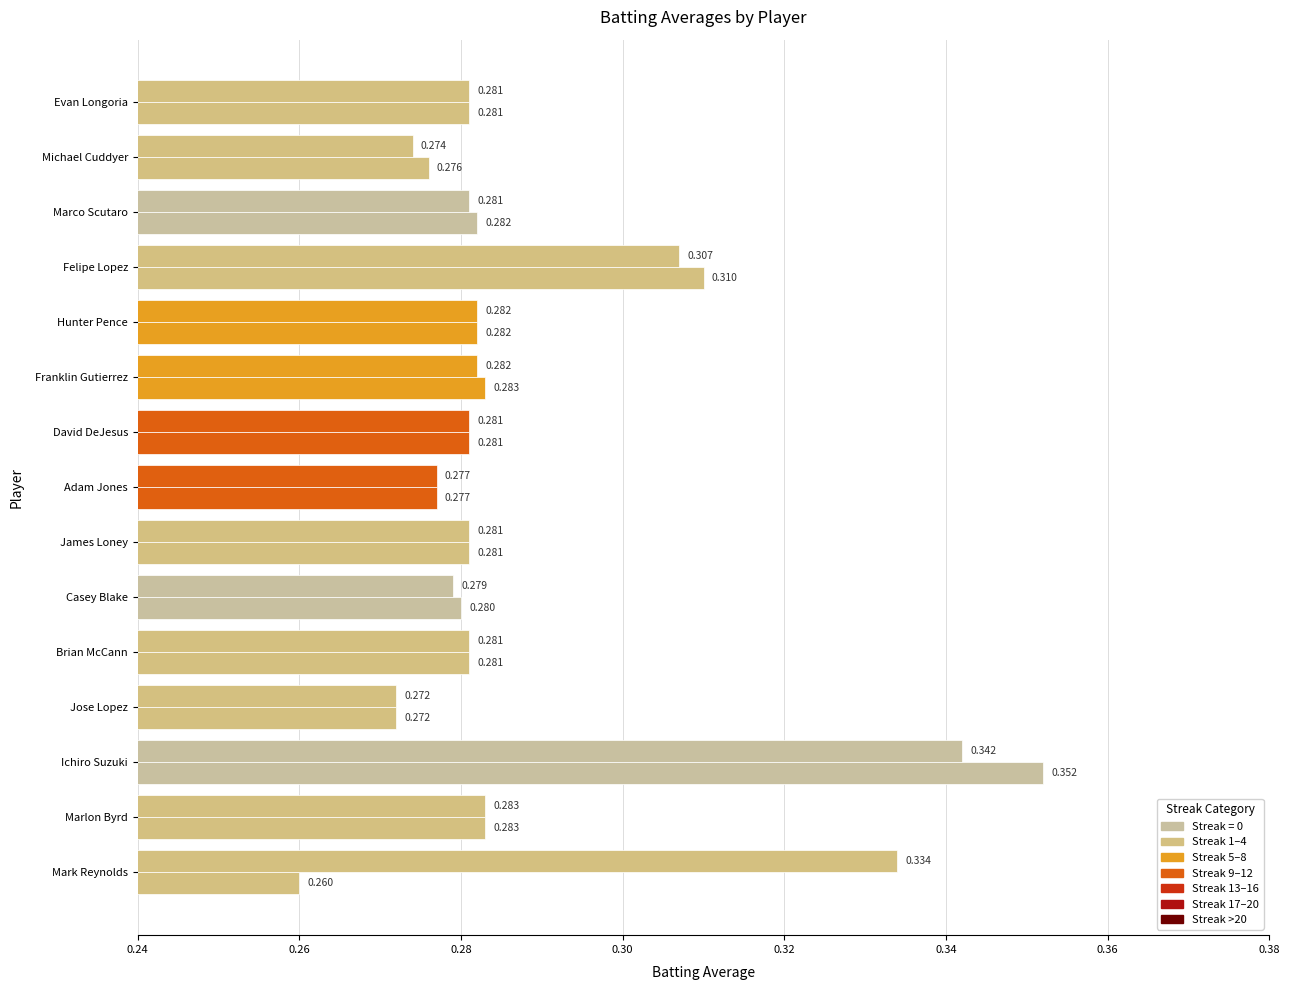

What position from the left is David DeJesus?

7